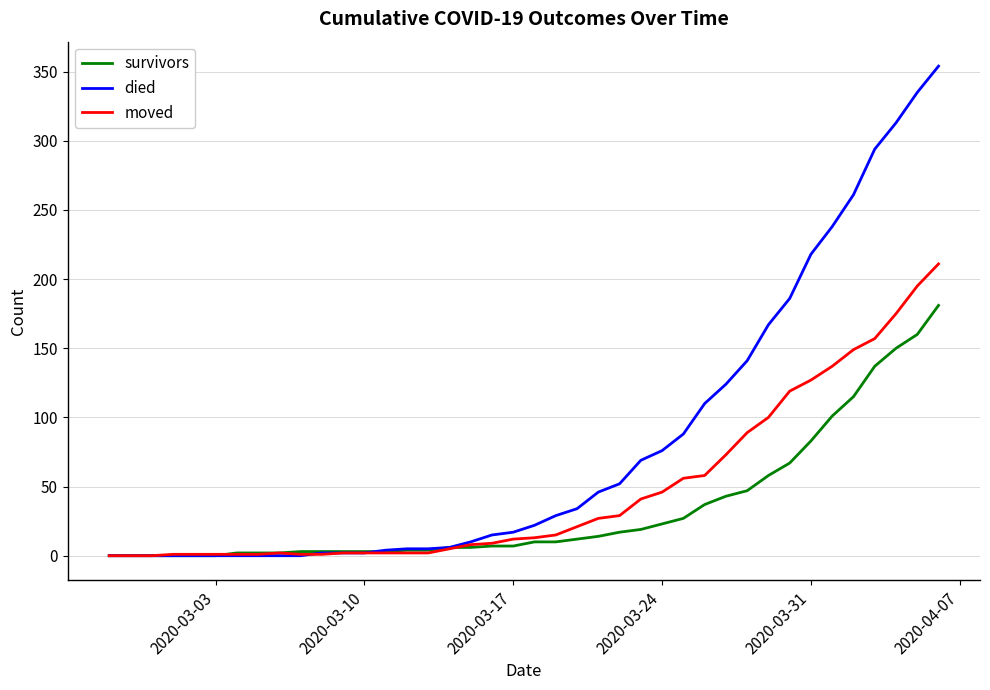

Which series has the largest range (max minus min)?

died